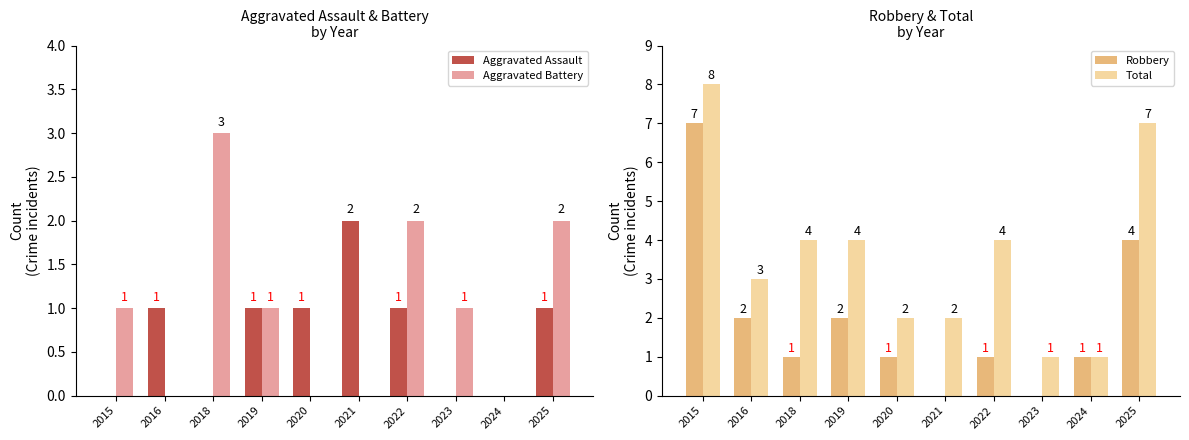

At which label does Aggravated Battery reach its minimum?

2016